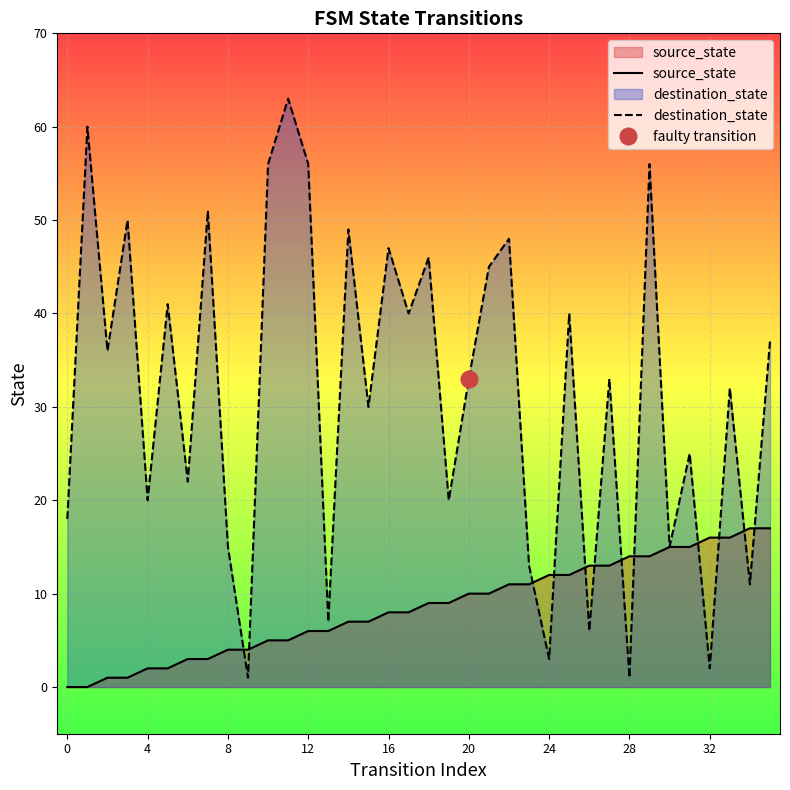

Reading left to right, transcribe all the data shown in this chart.

source_state: 0	0	1	1	2	2	3	3	4	4	5	5	6	6	7	7	8	8	9	9	10	10	11	11	12	12	13	13	14	14	15	15	16	16	17	17
destination_state: 18	60	36	50	20	41	22	51	15	1	56	63	56	7	49	30	47	40	46	20	33	45	48	13	3	40	6	33	1	56	15	25	2	32	11	37